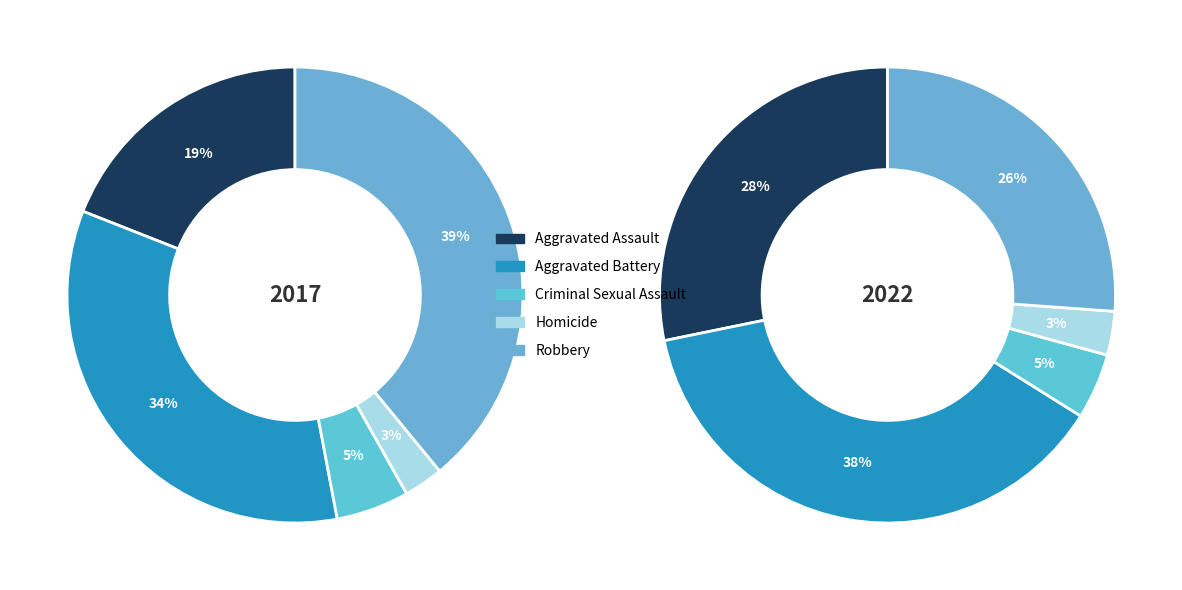

To the nearest percent, what is the combined percentage of Criminal Sexual Assault and Aggravated Battery?

39%